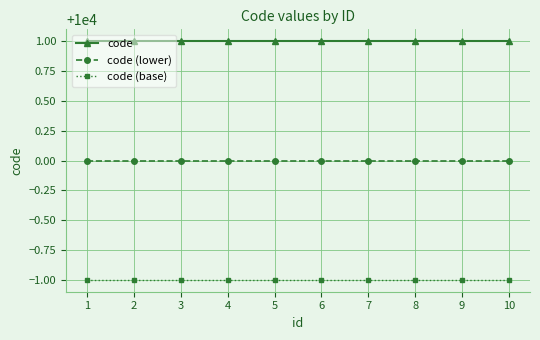

What is the total value across all series at 10?

30000